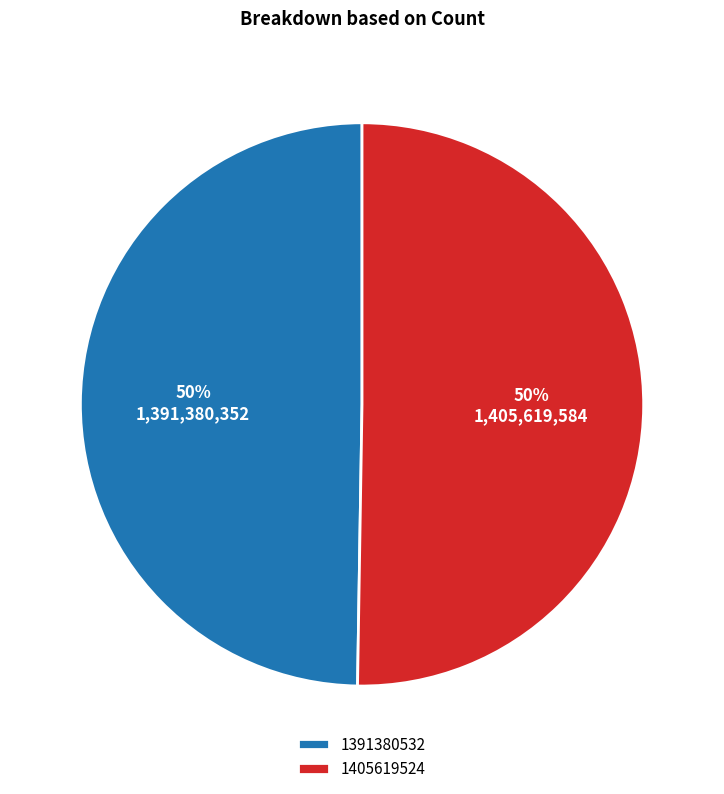

To the nearest percent, what is the average slice percentage?

50%